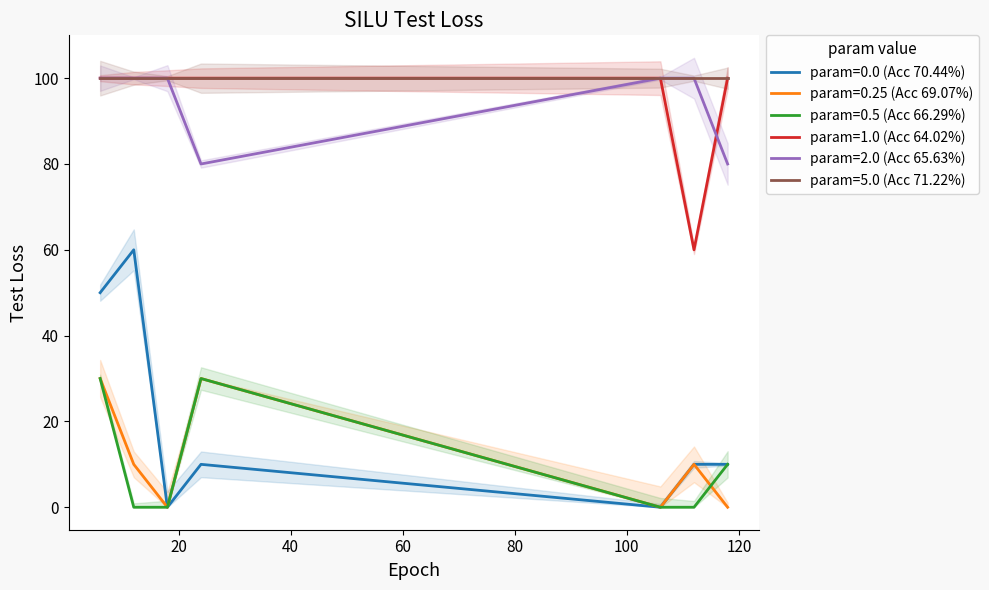

True or false: param=0.0 (Acc 70.44%) and param=1.0 (Acc 64.02%) cross at least once.

False